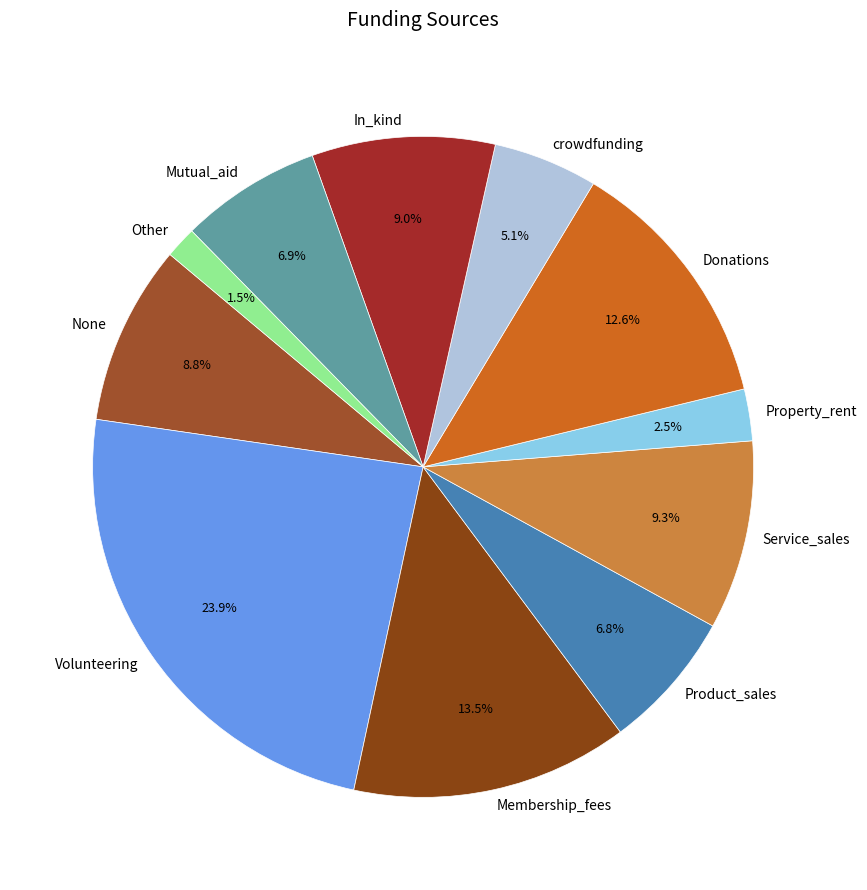

Is it true that Product_sales is 7% of the pie?

True